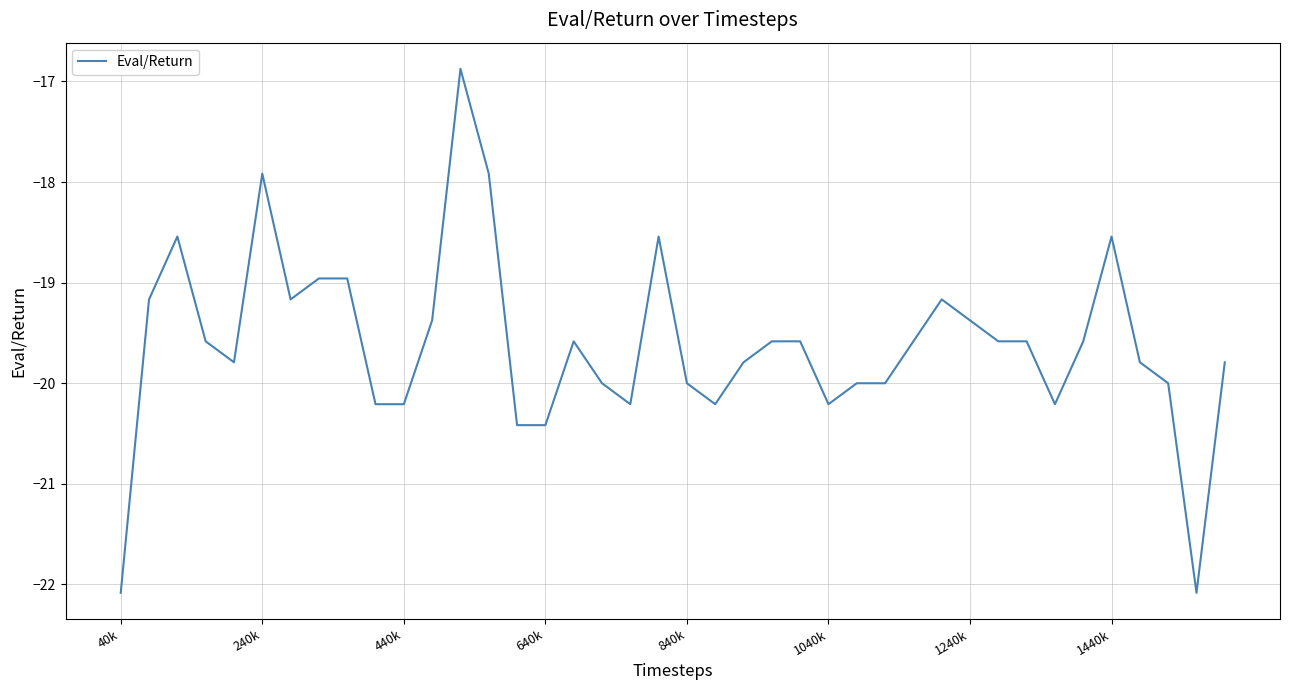

What is the greatest value displayed?

-16.9